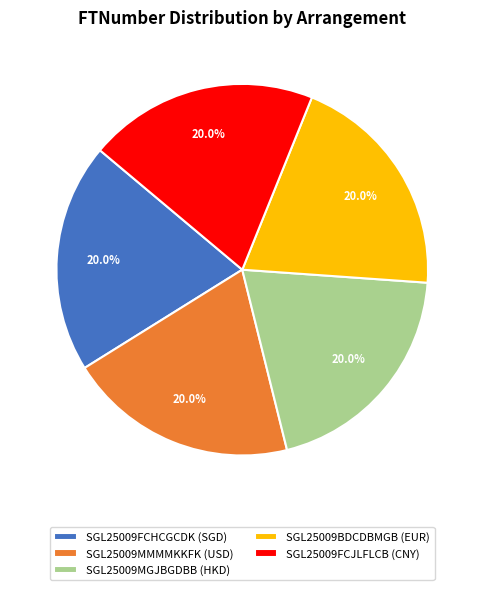

Count the number of slices in the pie.

5